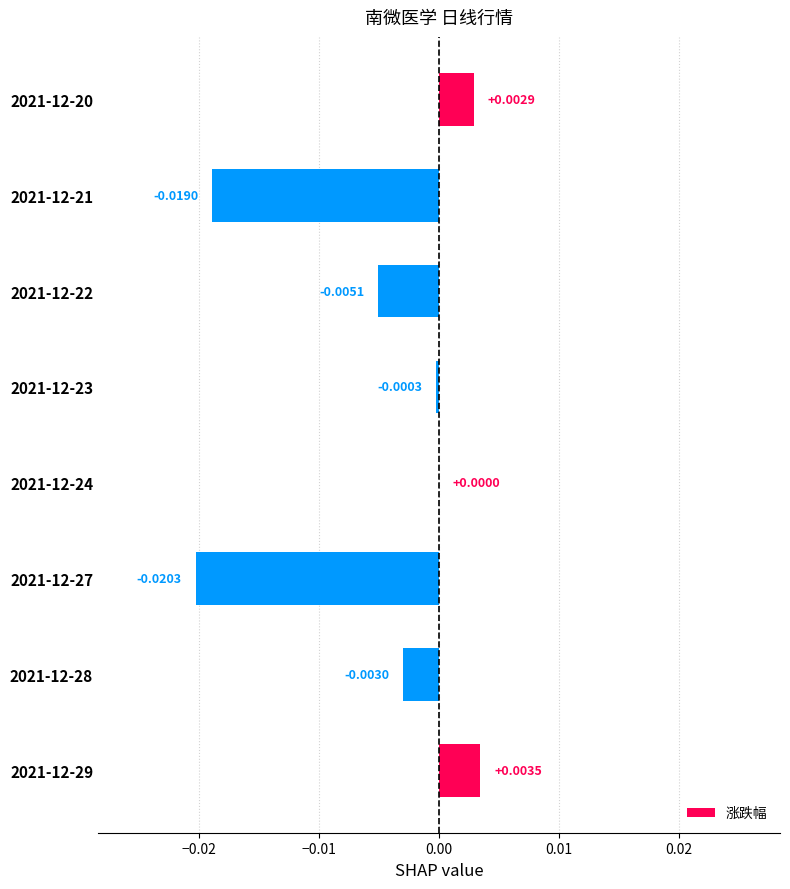

Which has a higher value, 2021-12-21 or 2021-12-22?

2021-12-22